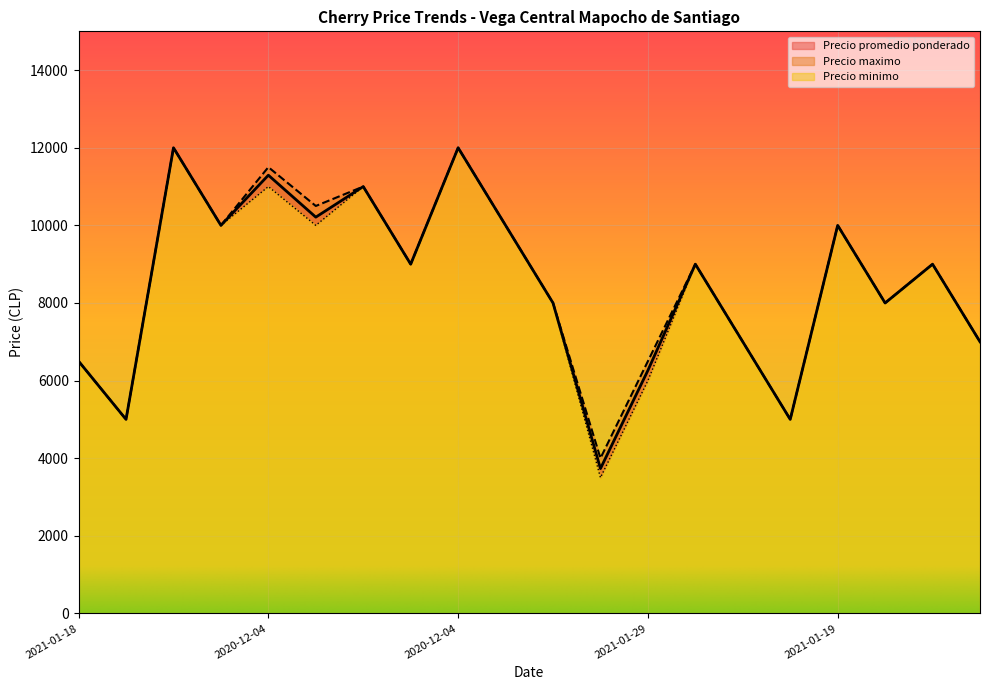

What is the total value across all series at 2022-02-03?

36000